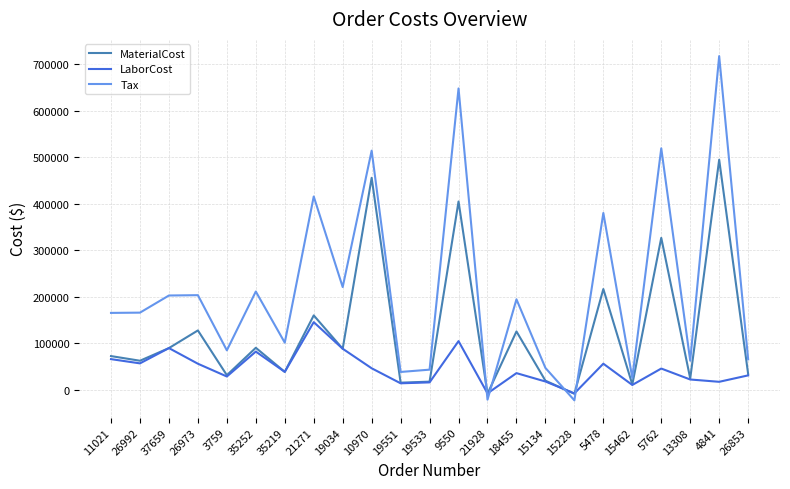

The value of LaborCost at 19551 is 13600.0. True or false?

True